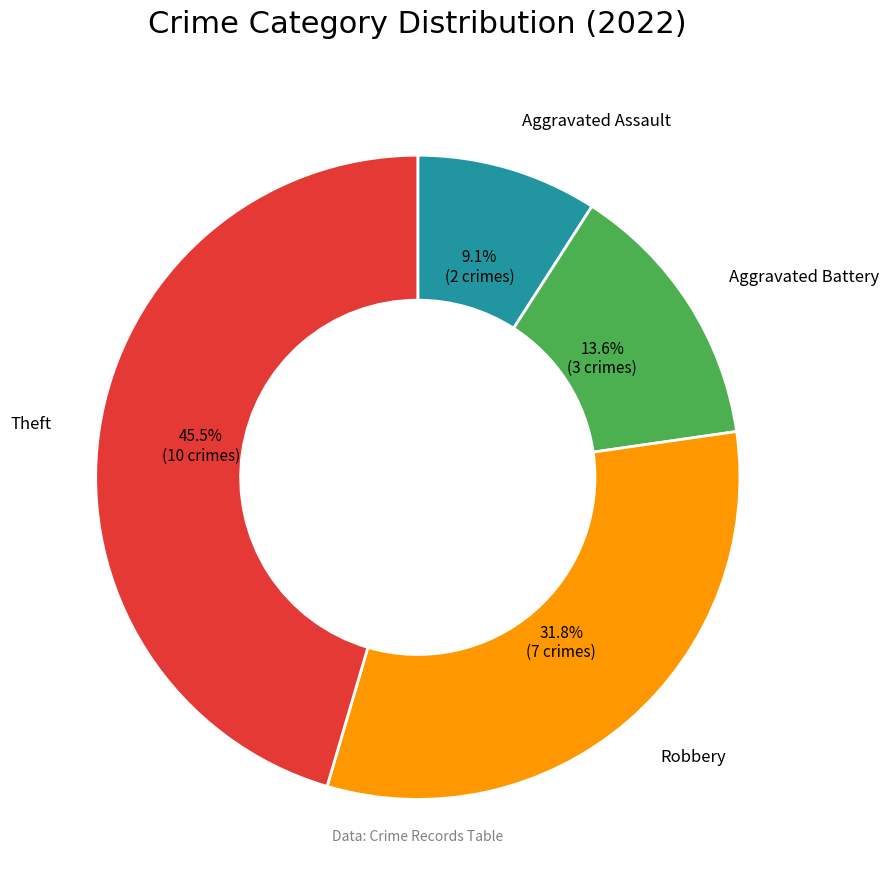

Does any single category account for the majority?

No